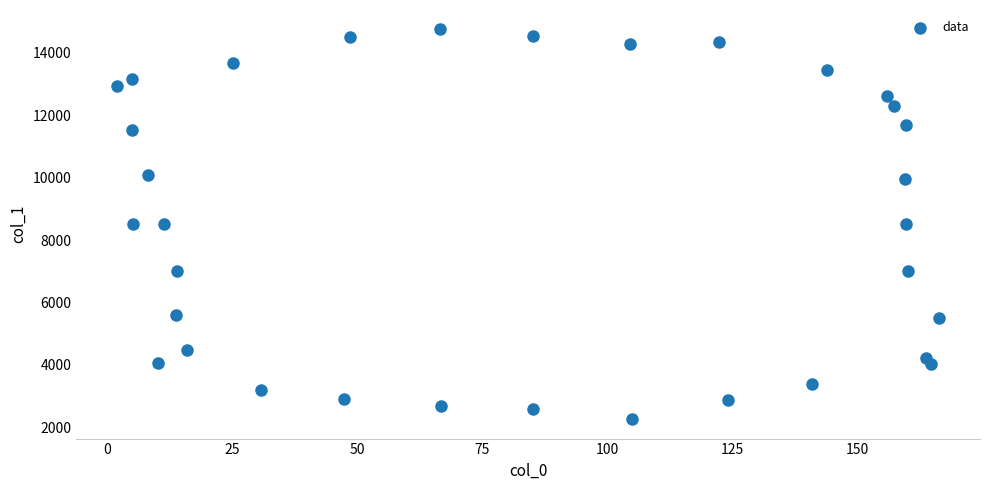

What is the range of Y values (max minus min)?

12480.2